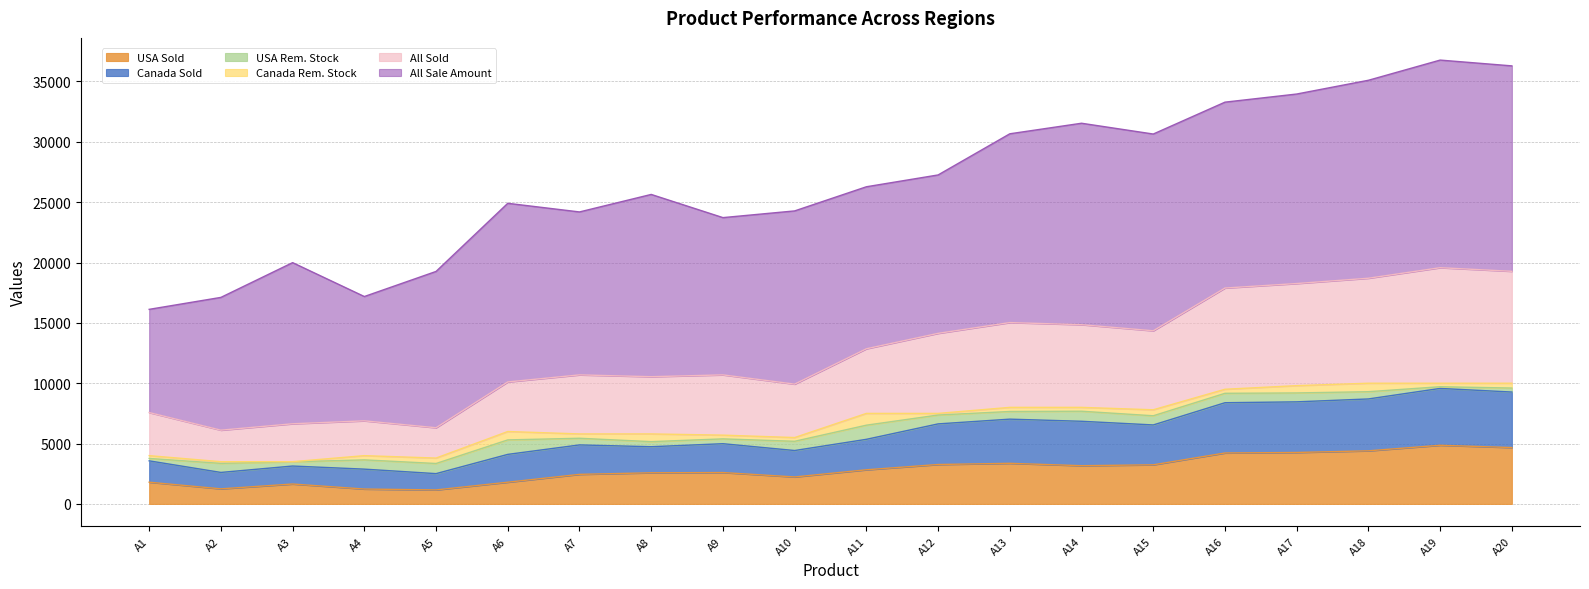

True or false: All Sold and Canada Sold intersect in this chart.

False